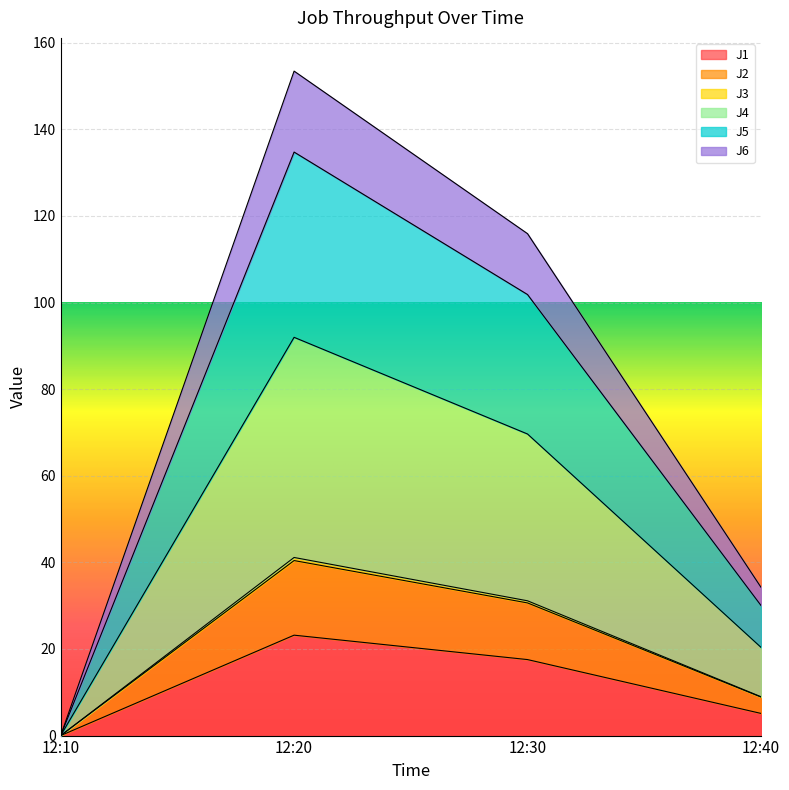

Where does the J3 series first go above 31?

12:20